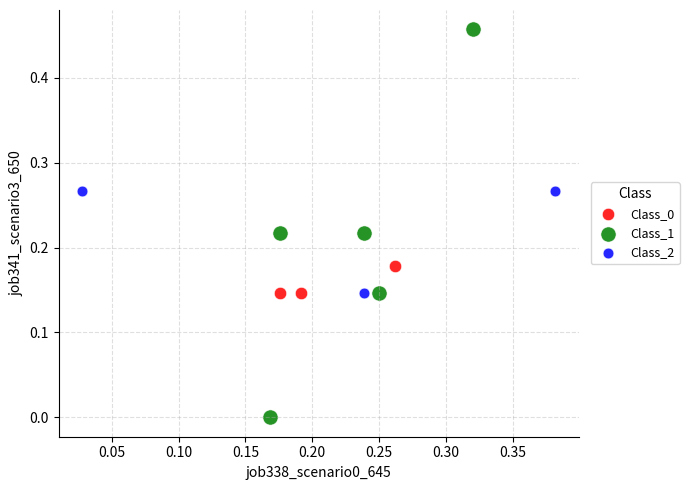

Which series contains the lowest Y value?

Class_1